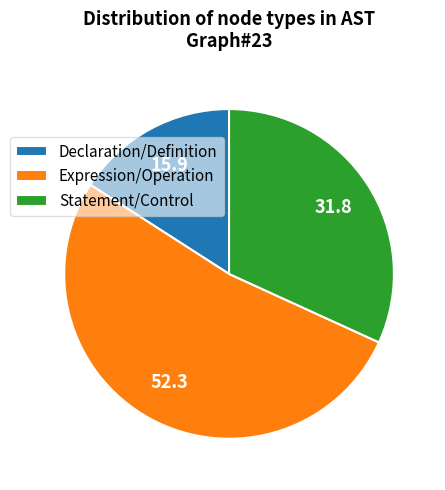

The Statement/Control slice represents 32% of the pie. True or false?

True